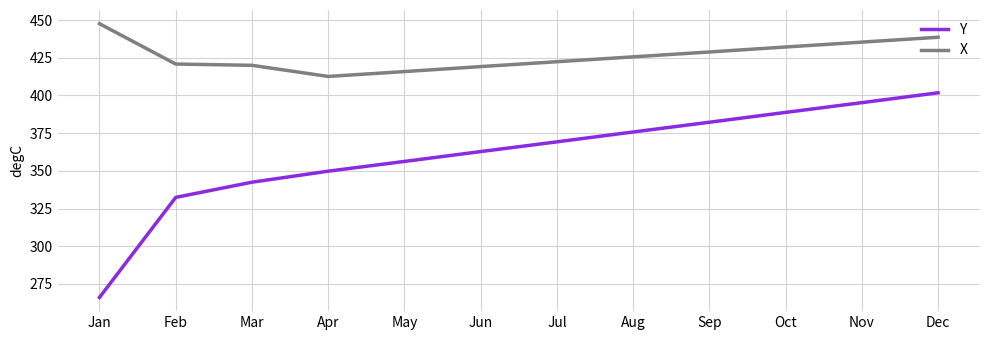

At which label does Y reach its peak?

Dec